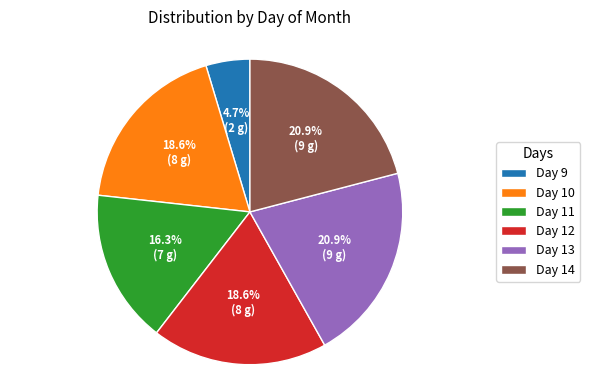

What is the smallest slice in the pie chart?

Day 9